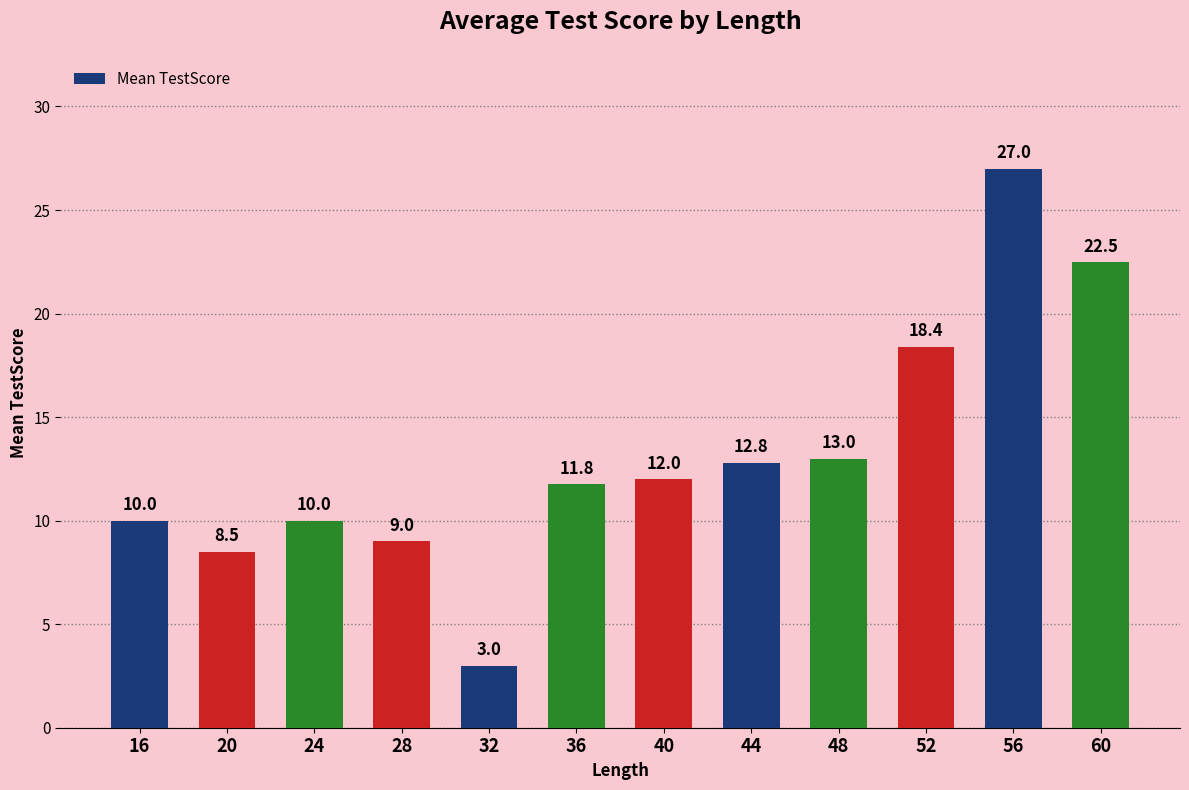

What is the ratio of the value at 32 to the value at 36?

0.3